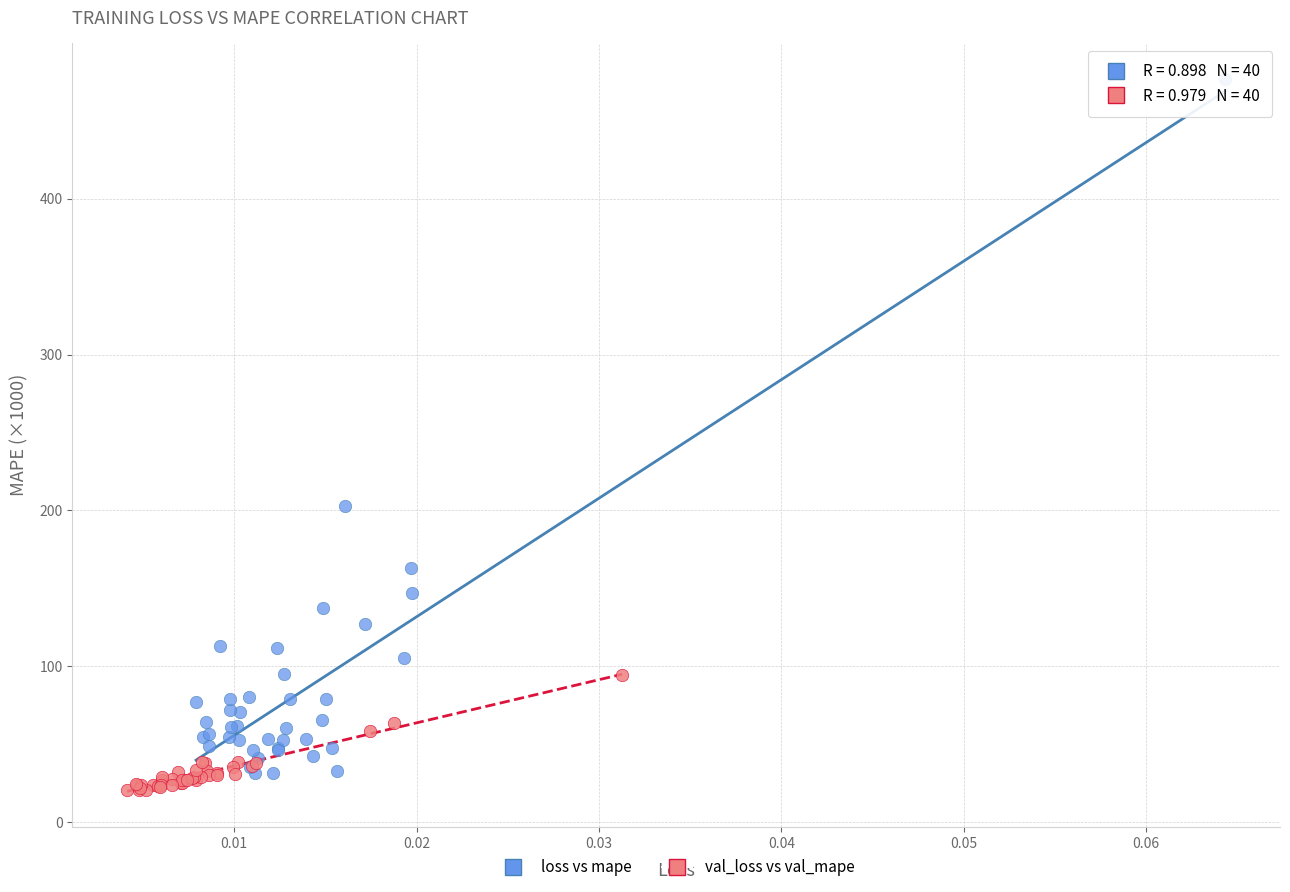

What are all the series names shown in the legend?

loss vs mape, val_loss vs val_mape